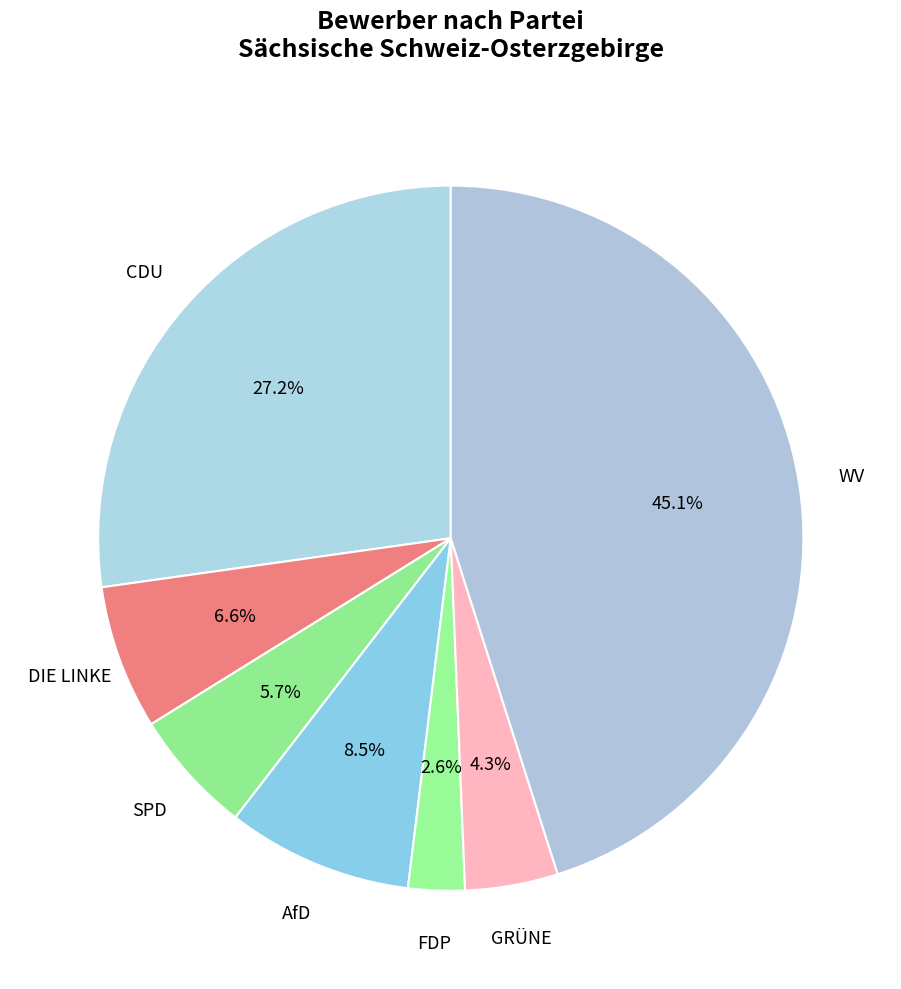

Which category has the biggest portion of the pie?

WV